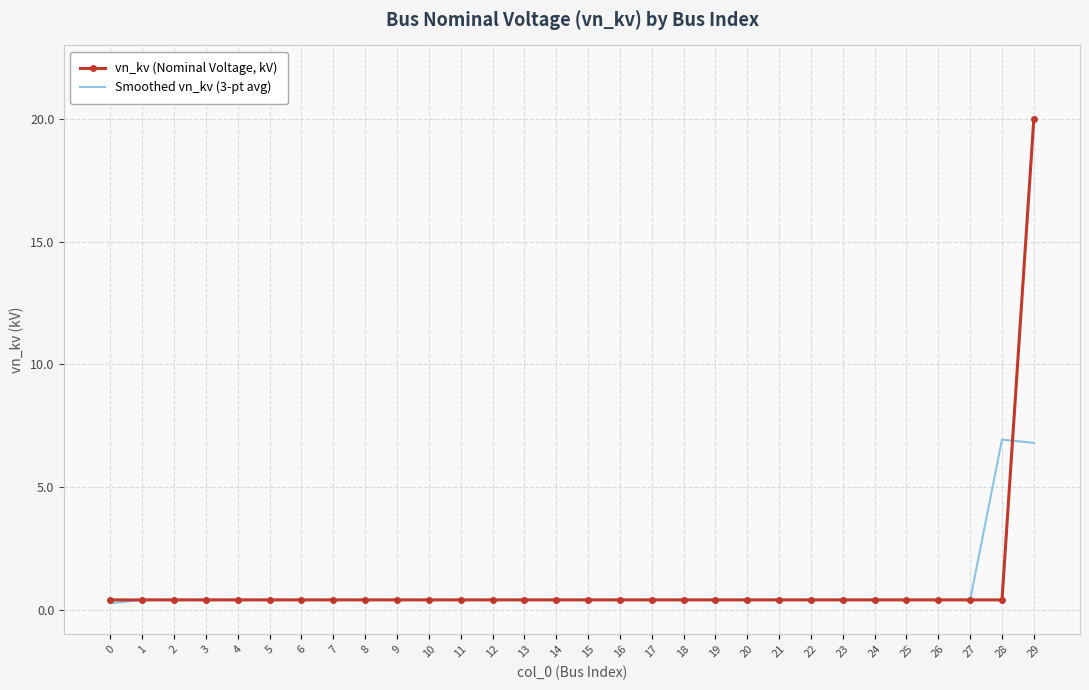

List the series in order of their peak value, lowest first.

Smoothed vn_kv (3-pt avg), vn_kv (Nominal Voltage, kV)